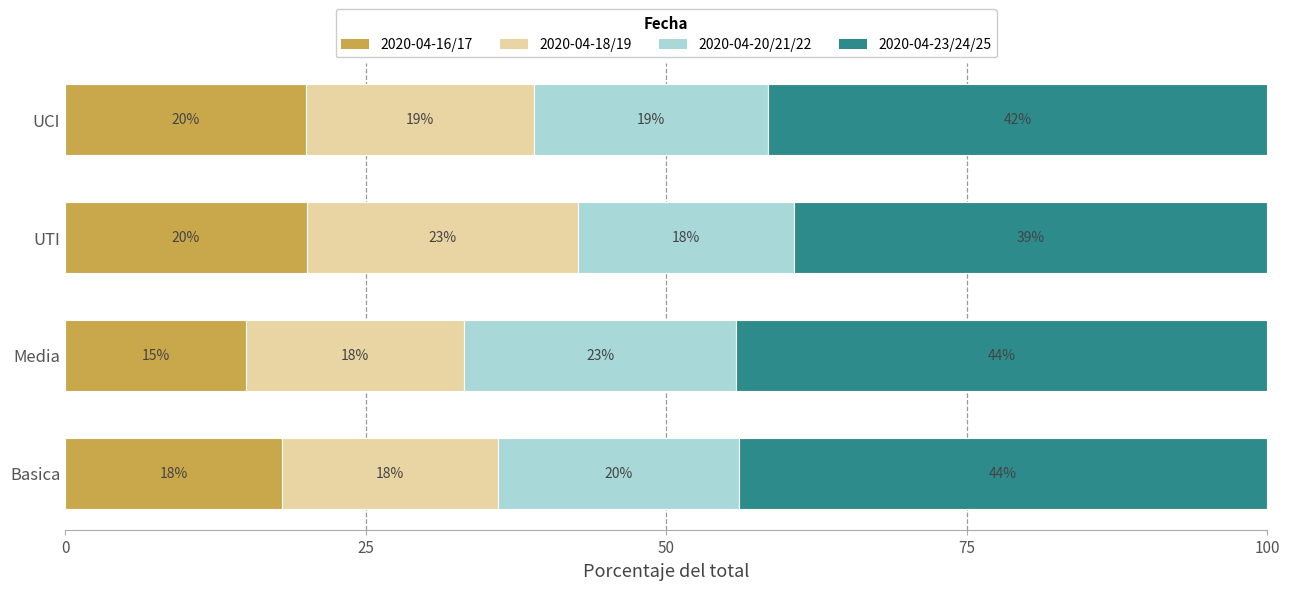

What is the total value across all series at UTI?

100.0